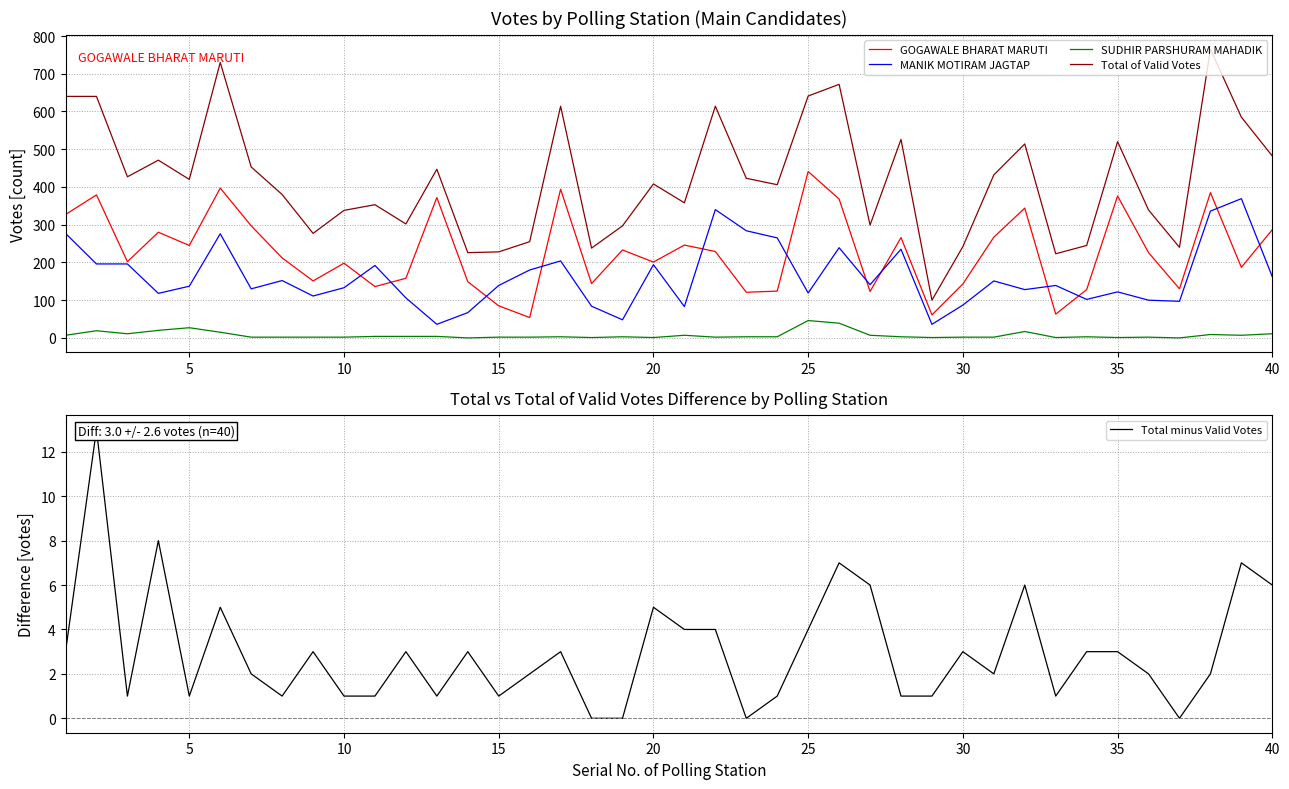

True or false: GOGAWALE BHARAT MARUTI and Total of Valid Votes intersect in this chart.

False